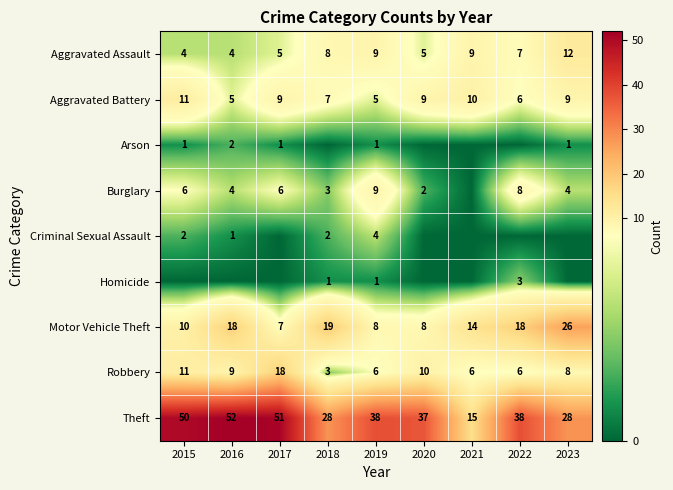

What is the sum of the Robbery values at 2021 and 2019?

12